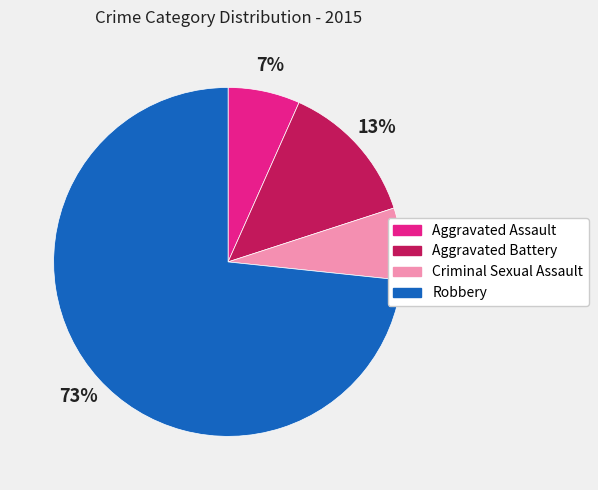

Is it true that Criminal Sexual Assault is 7% of the pie?

True